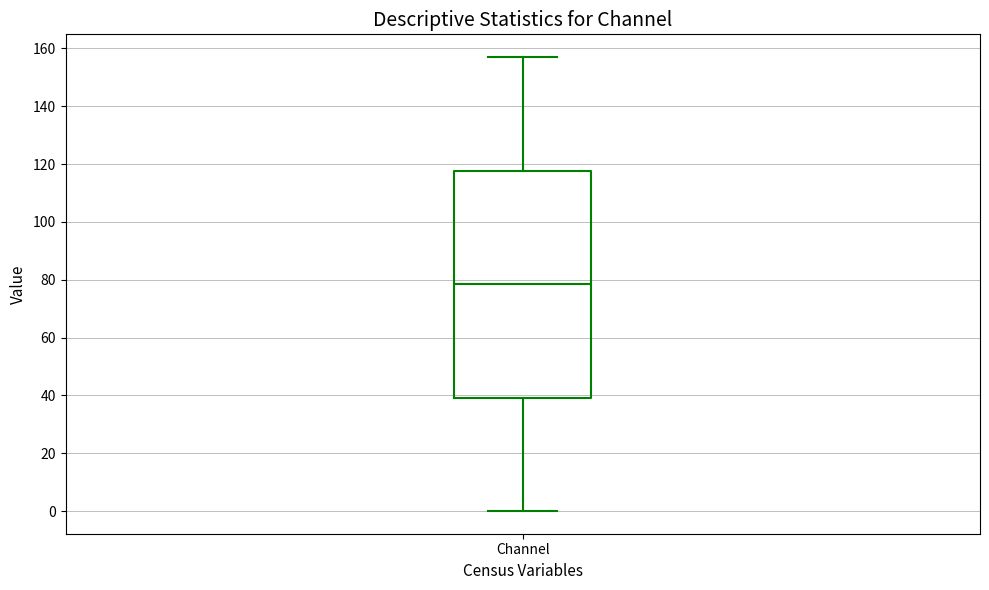

Transcribe this box plot: give where the median line is, the range the box spans, and where the two whiskers end, as read against the y-axis. The values are not printed on the chart, so give them approximately, as read against the axis.

median 78, box 40 to 118, whiskers 0 to 158